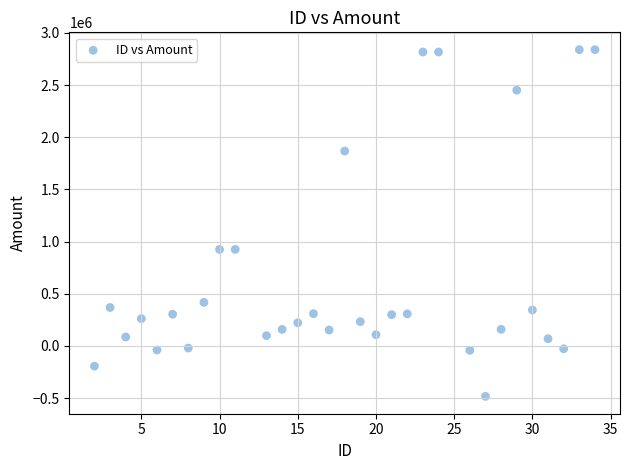

What is the range of X values (max minus min)?

32.0